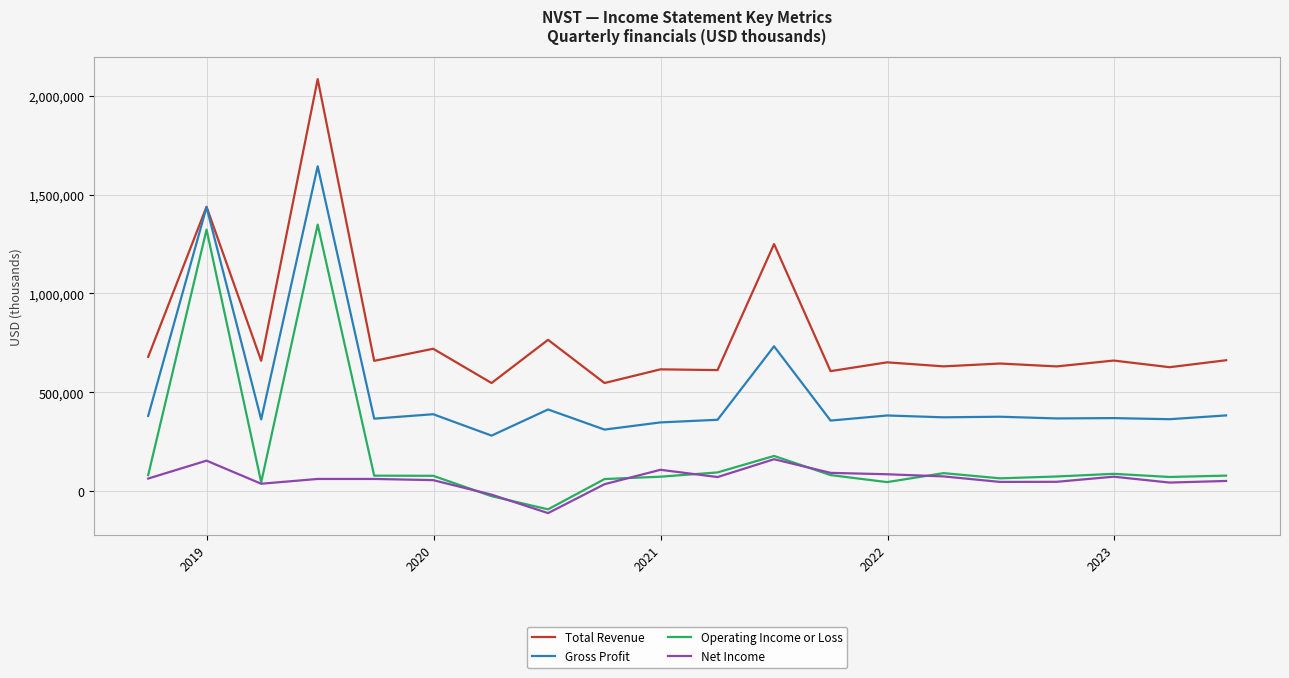

Which series has the largest total across all categories?

Total Revenue